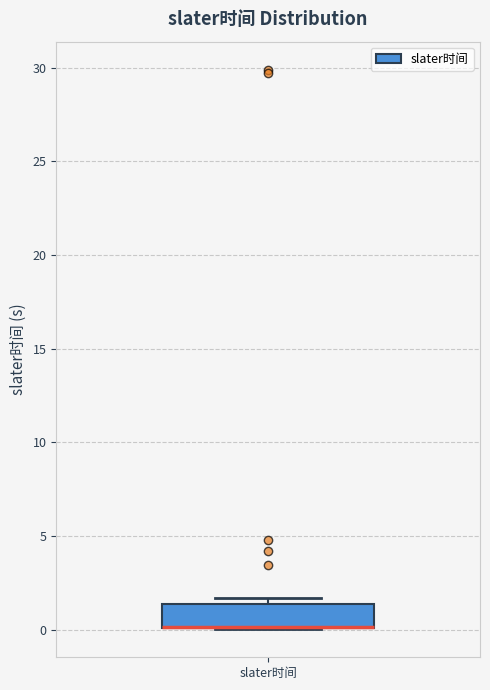

Where is the upper edge of the box for slater时间 on the y-axis? The values are not printed on the chart, so give them approximately, as read against the axis.

1.5